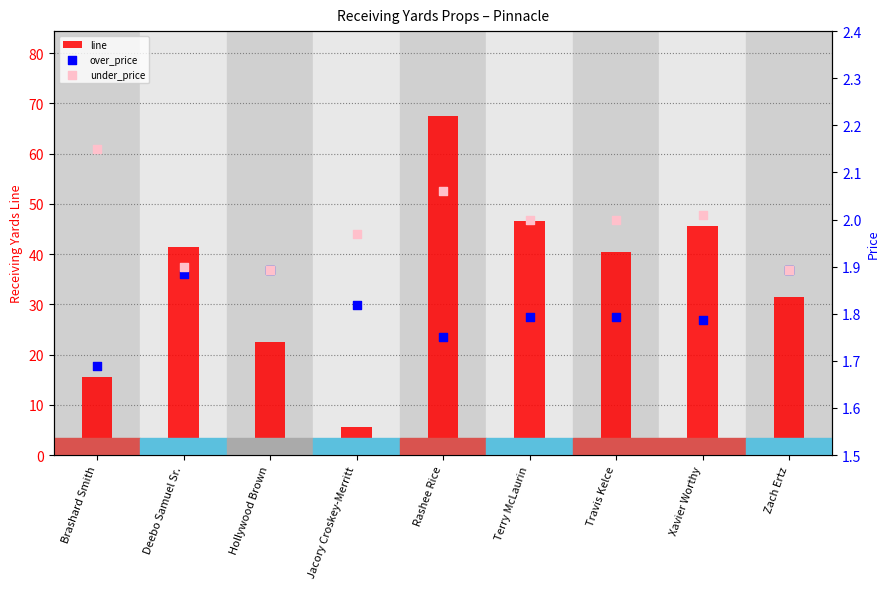

What are all the series names shown in the legend?

line, over_price, under_price